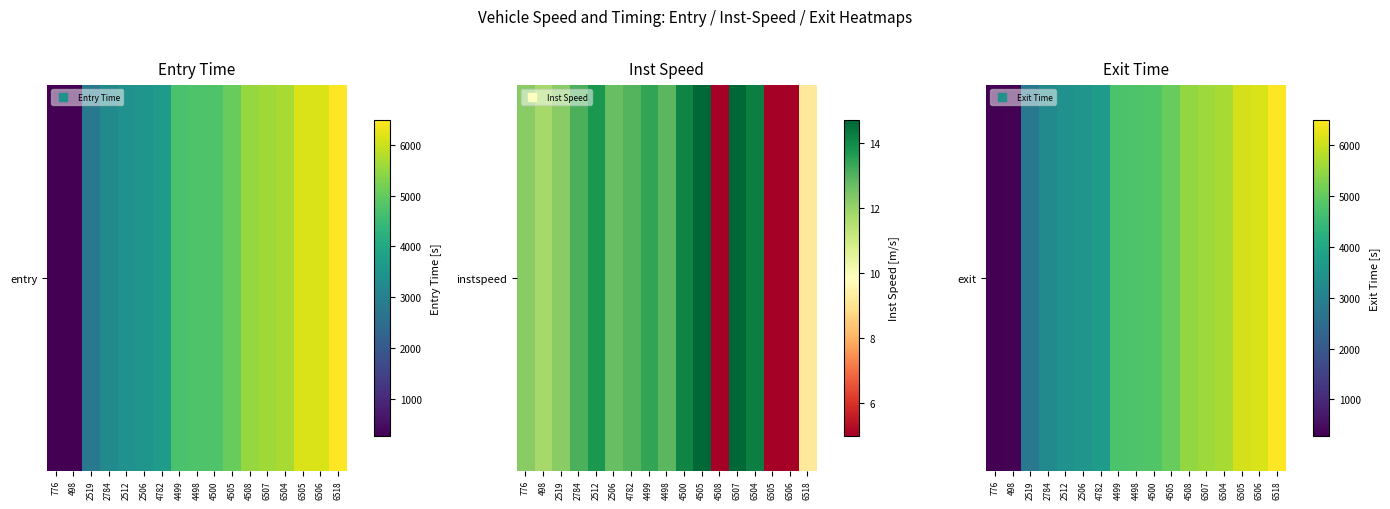

True or false: the data shows 10574.8 at 6505.

False